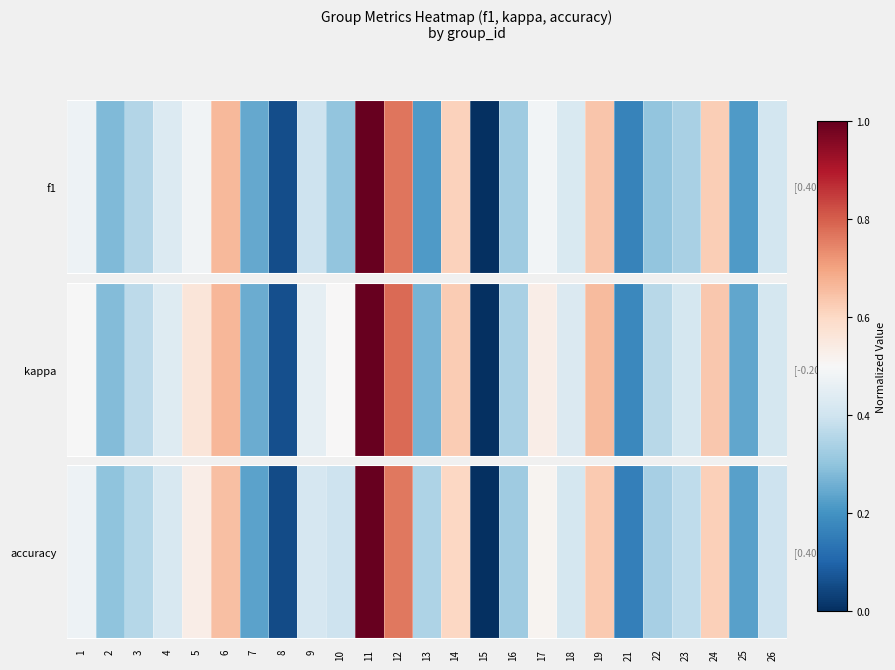

Reading left to right, what are all the values shown in this chart?

1=0.5	2=0.3	3=0.4	4=0.4	5=0.5	6=0.6	7=0.2	8=0.1	9=0.4	10=0.4	11=1.0	12=0.8	13=0.3	14=0.6	15=0.0	16=0.3	17=0.5	18=0.4	19=0.6	21=0.2	22=0.3	23=0.4	24=0.6	25=0.2	26=0.4